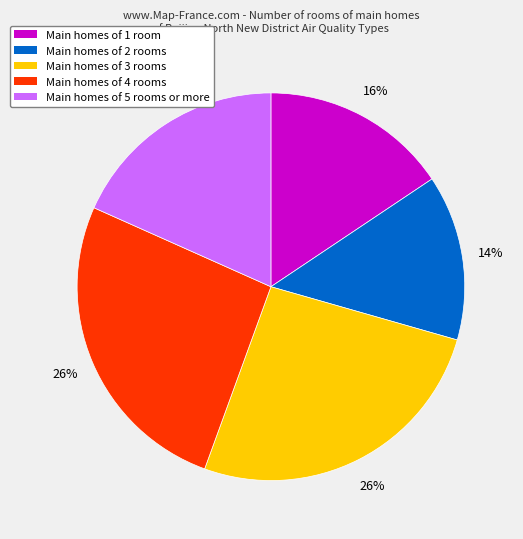

Is the sum of Main homes of 4 rooms and Main homes of 2 rooms greater than half?

No